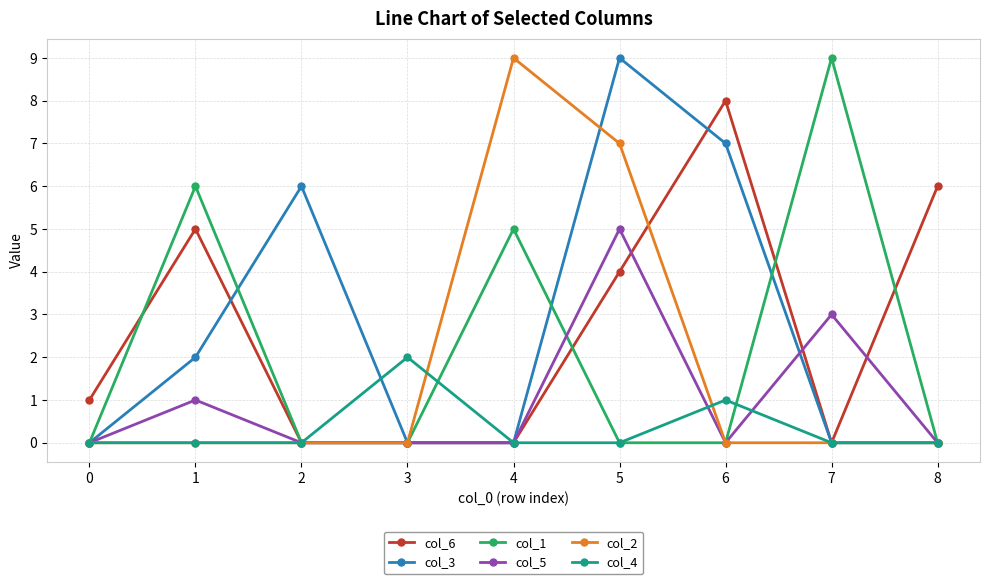

What is the value of the col_1 point at the 2nd from the left?

6